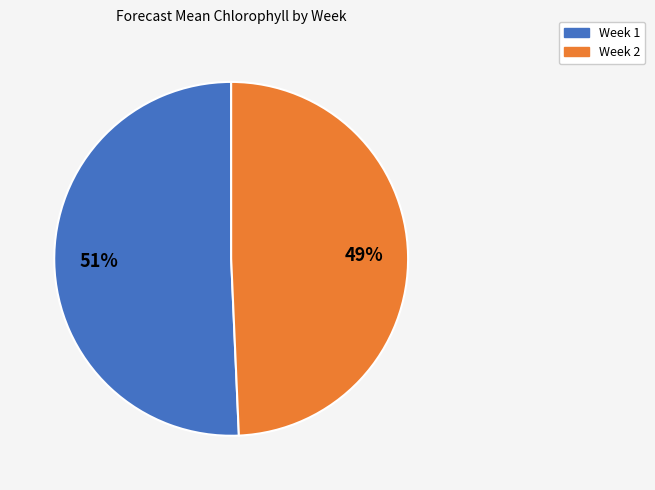

Is Week 1 the majority of the pie?

Yes